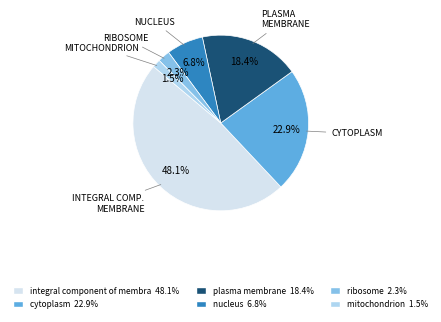

How many slices are in this pie chart?

6